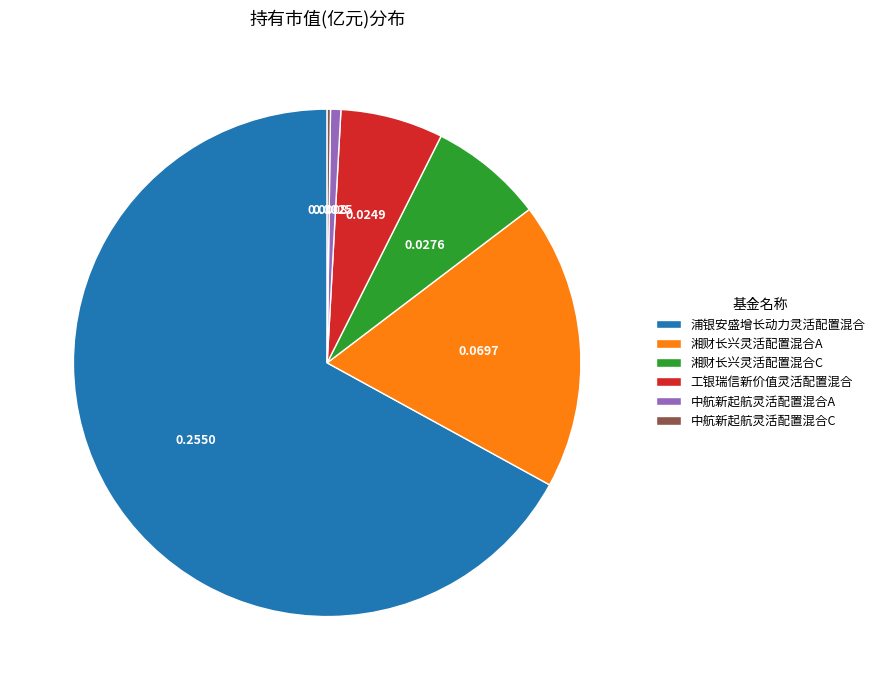

Do 湘财长兴灵活配置混合C and 中航新起航灵活配置混合A together represent more than half of the pie?

No